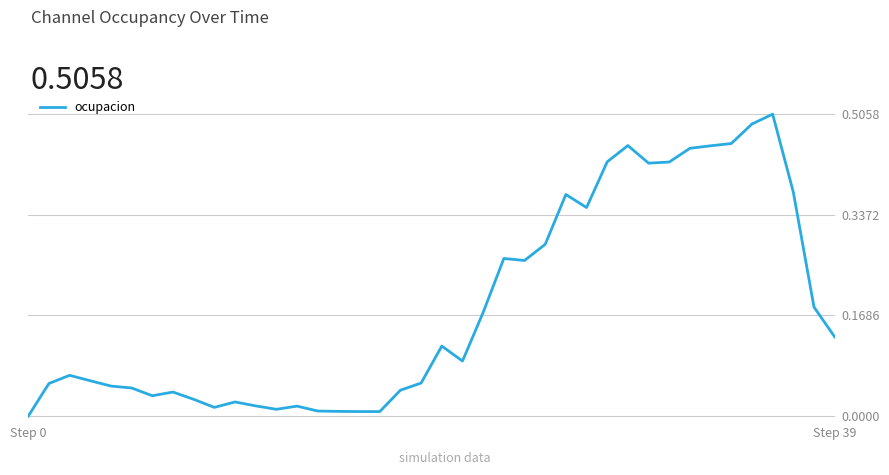

What is the difference between the second highest and second lowest values?

0.5